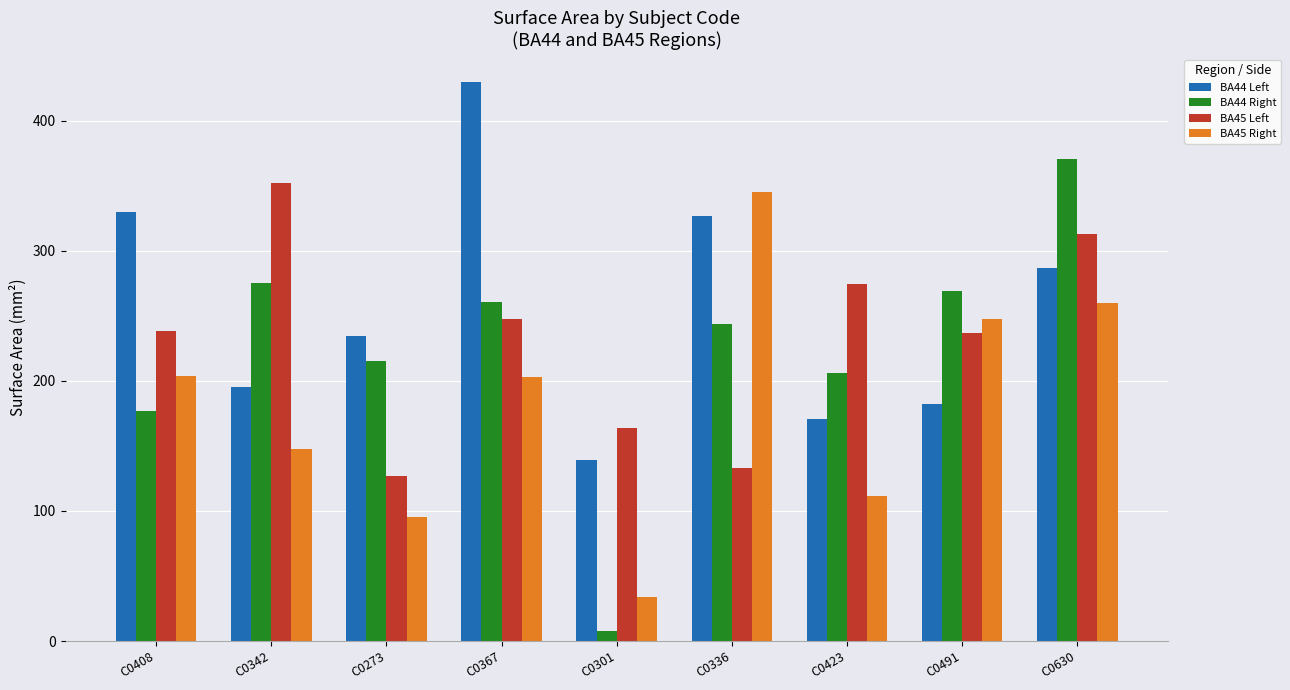

What is the difference between the second highest and second lowest values in the BA45 Right series?

164.7